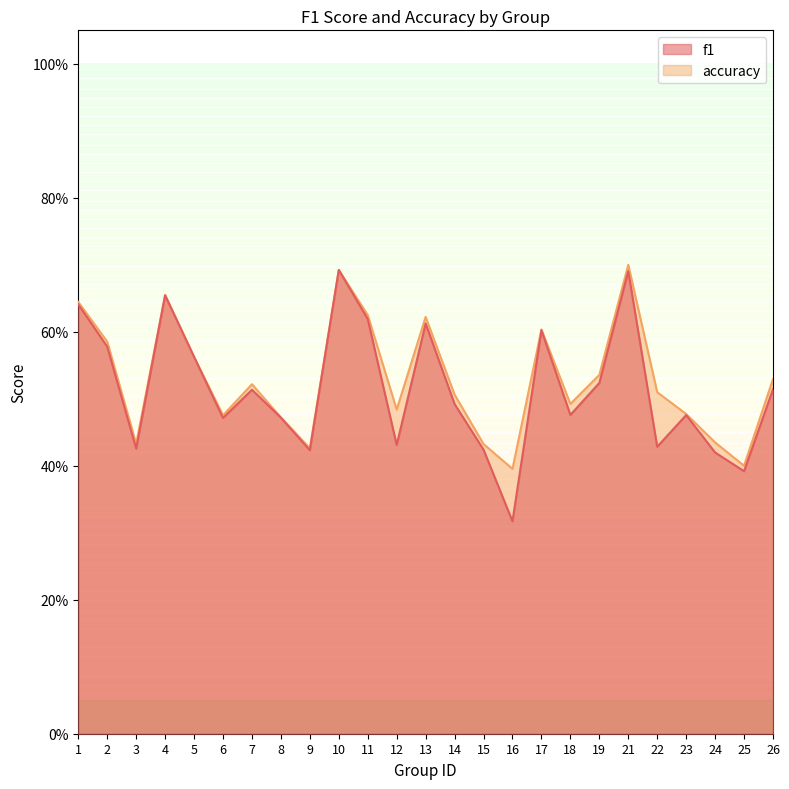

In accuracy, how many points are lower than both neighbors (excluding endpoints)?

7